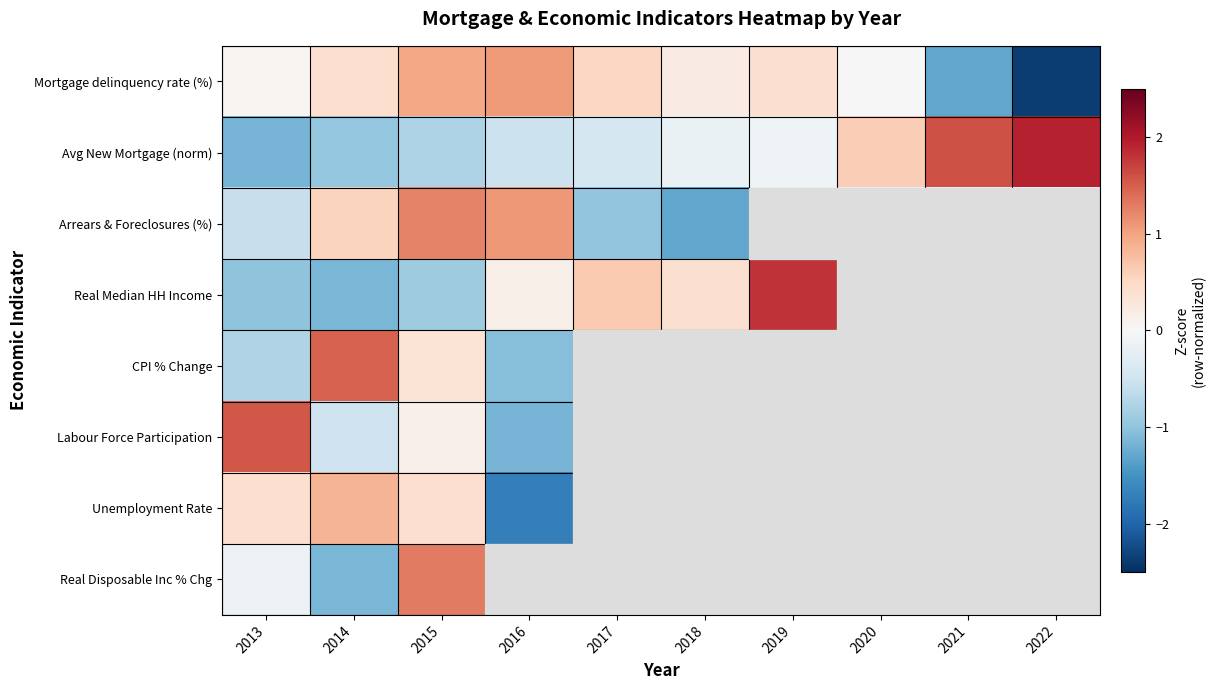

Rank the categories by Real Disposable Inc % Chg value from highest to lowest.

2015, 2013, 2016, 2017, 2018, 2019, 2020, 2021, 2022, 2014